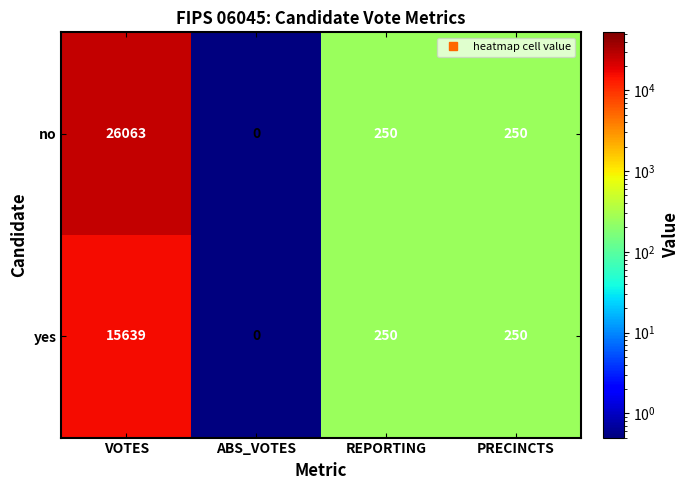

Which series has the widest spread of values?

no